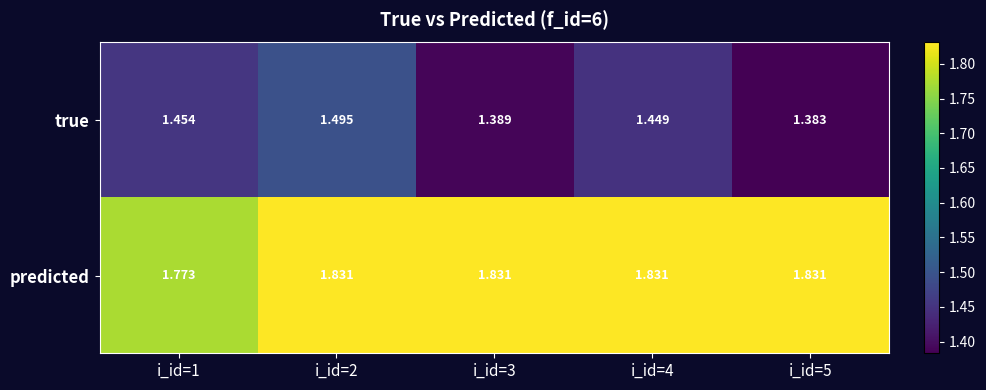

Is the value of true at i_id=2 greater than the value of predicted at i_id=4?

No